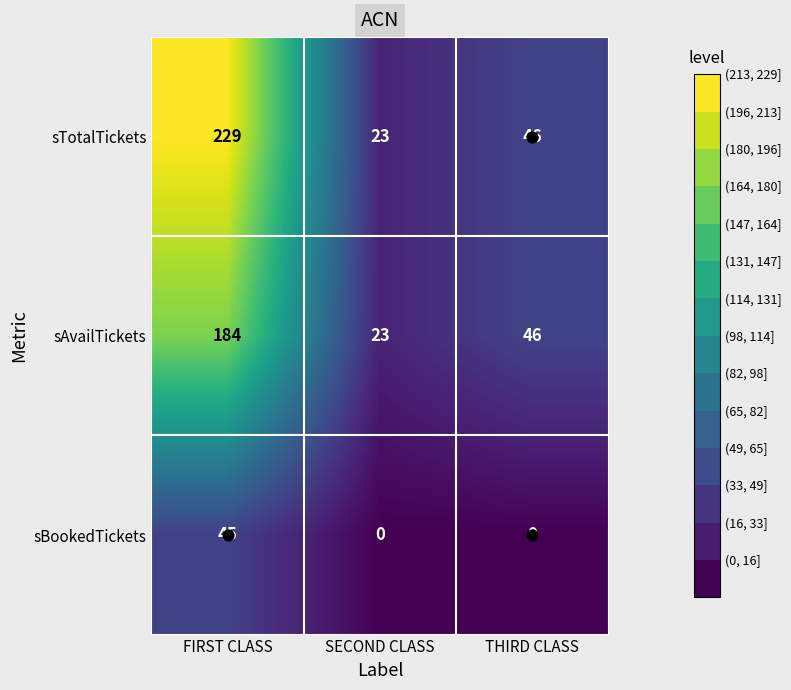

At how many categories does at least one series exceed 196?

1